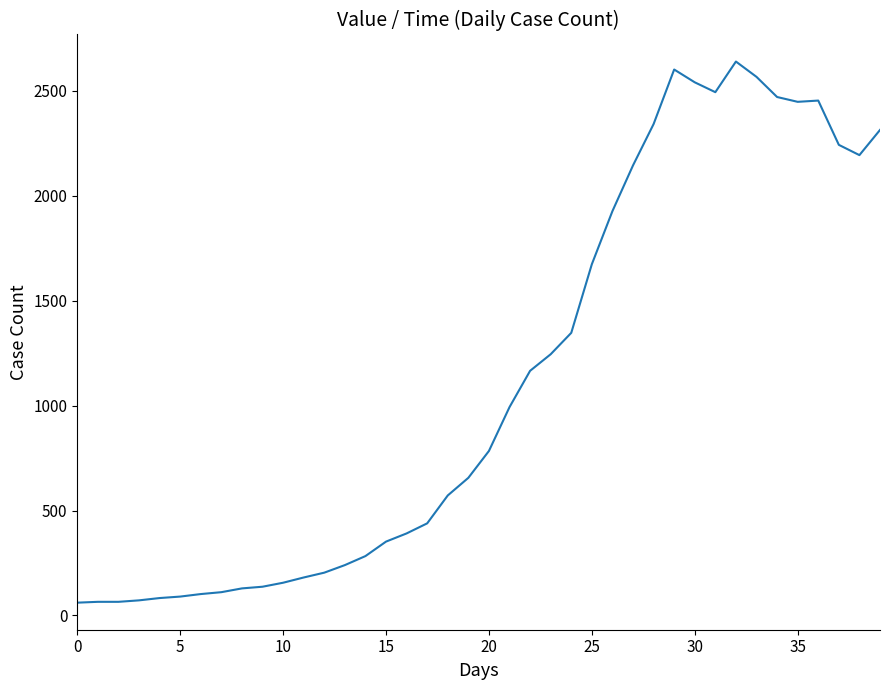

What is the difference between the maximum and minimum values?

2579